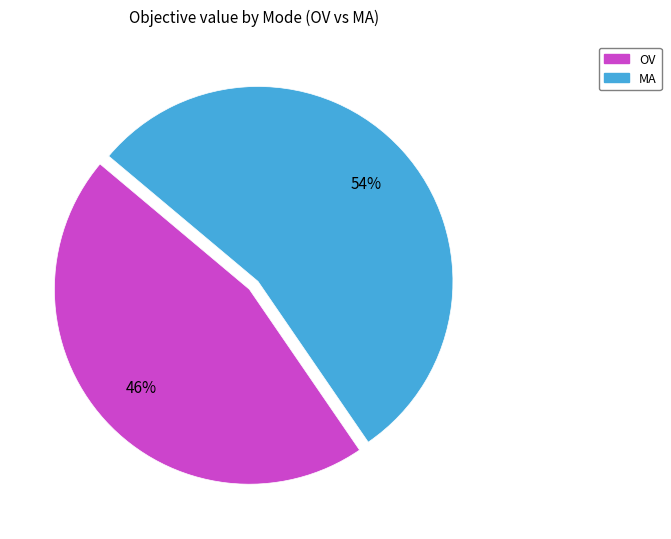

Approximately how many times larger is the value at MA compared to OV?

1.2